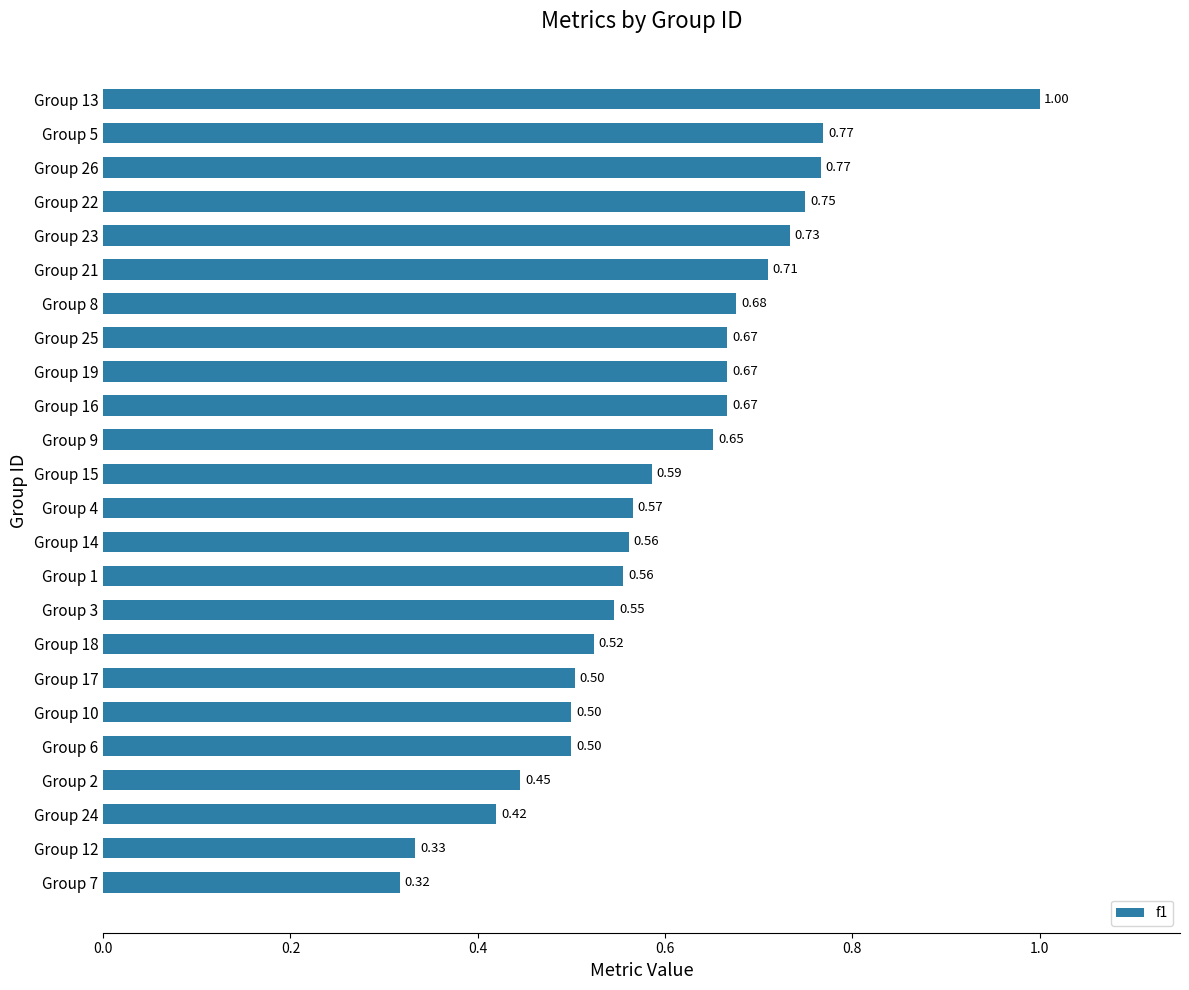

What is the change in value from Group 7 to Group 2?

+0.1